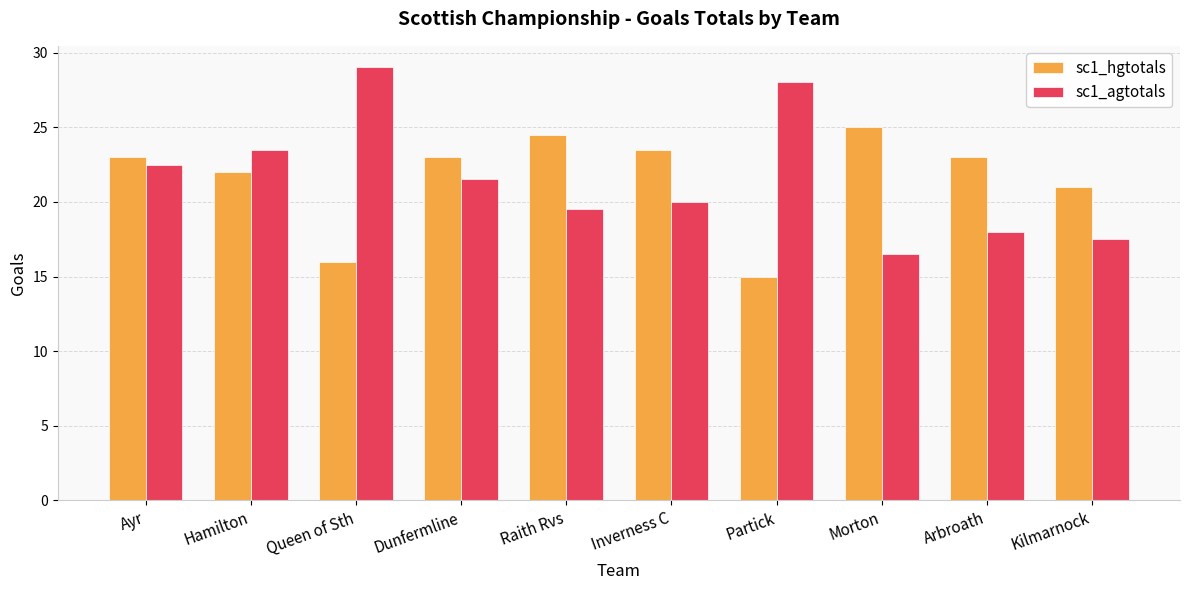

Rank the series at Raith Rvs from highest to lowest value.

sc1_hgtotals, sc1_agtotals